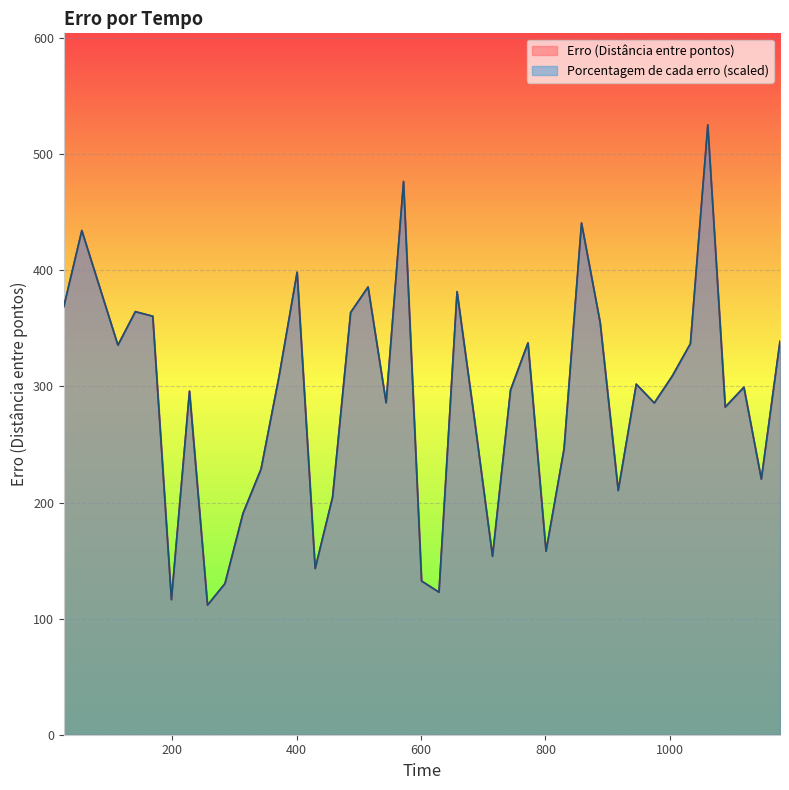

Rank the series at 199 from highest to lowest value.

Erro (Distância entre pontos), Porcentagem de cada erro